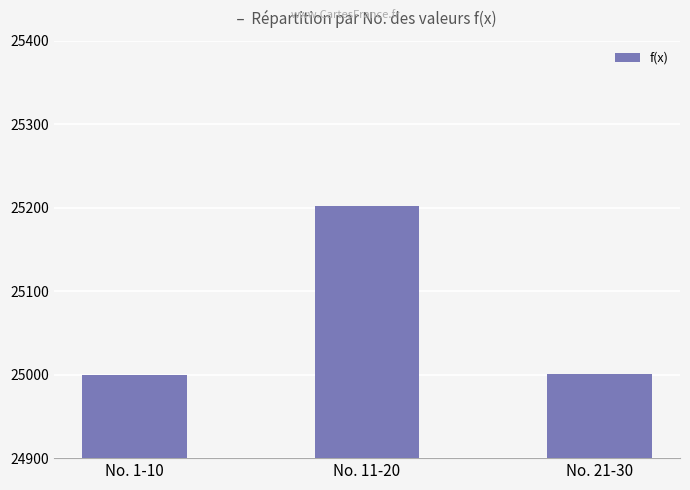

What is the greatest value displayed?

25201.9